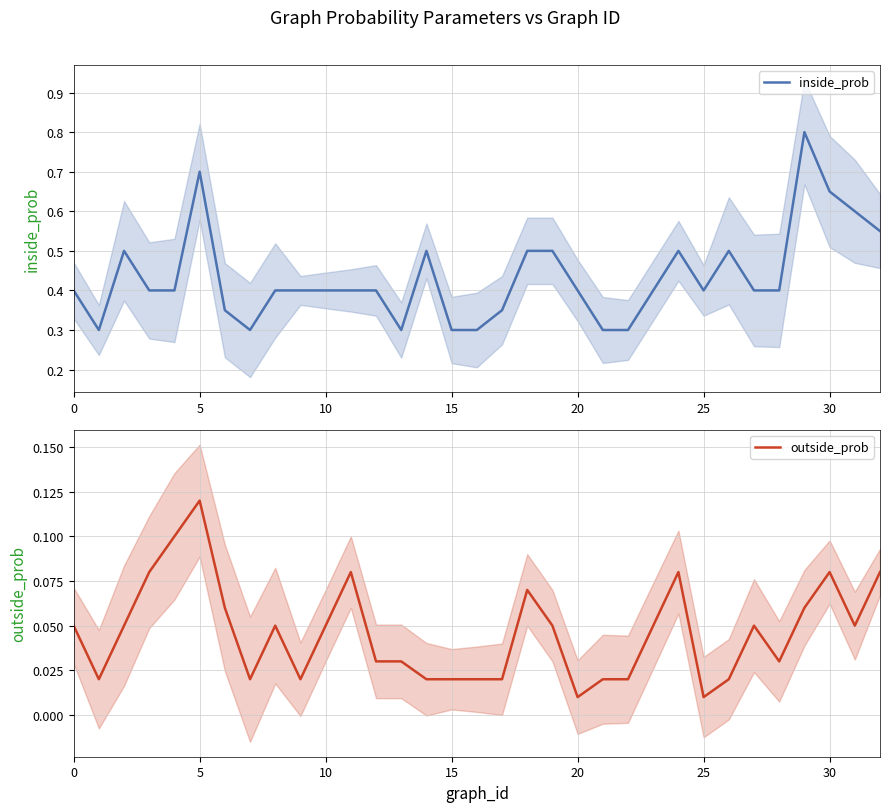

Which series has the largest total across all categories?

inside_prob